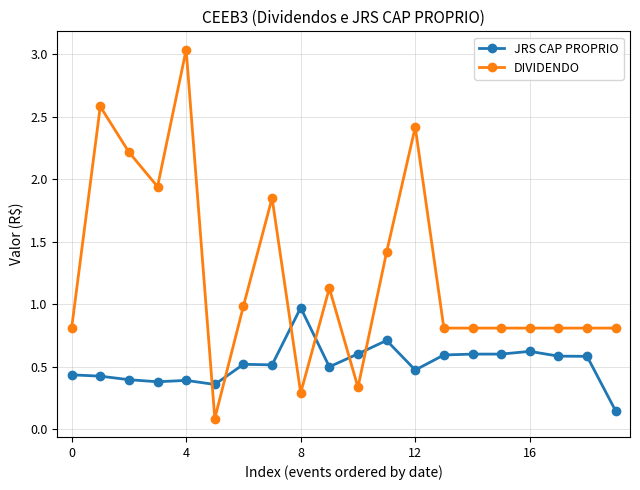

What is the average value of the JRS CAP PROPRIO series?

0.5